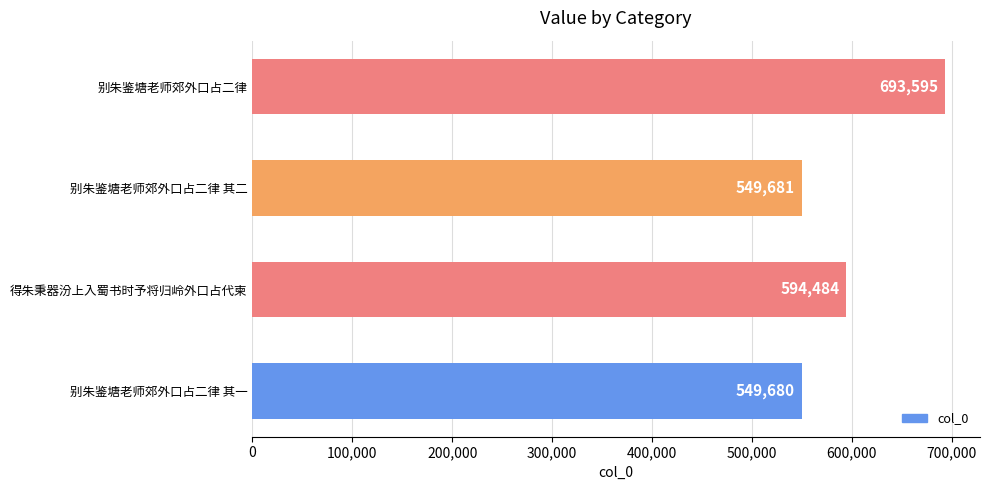

What is the label of the 3rd bar from the top?

得朱秉器汾上入蜀书时予将归岭外口占代柬